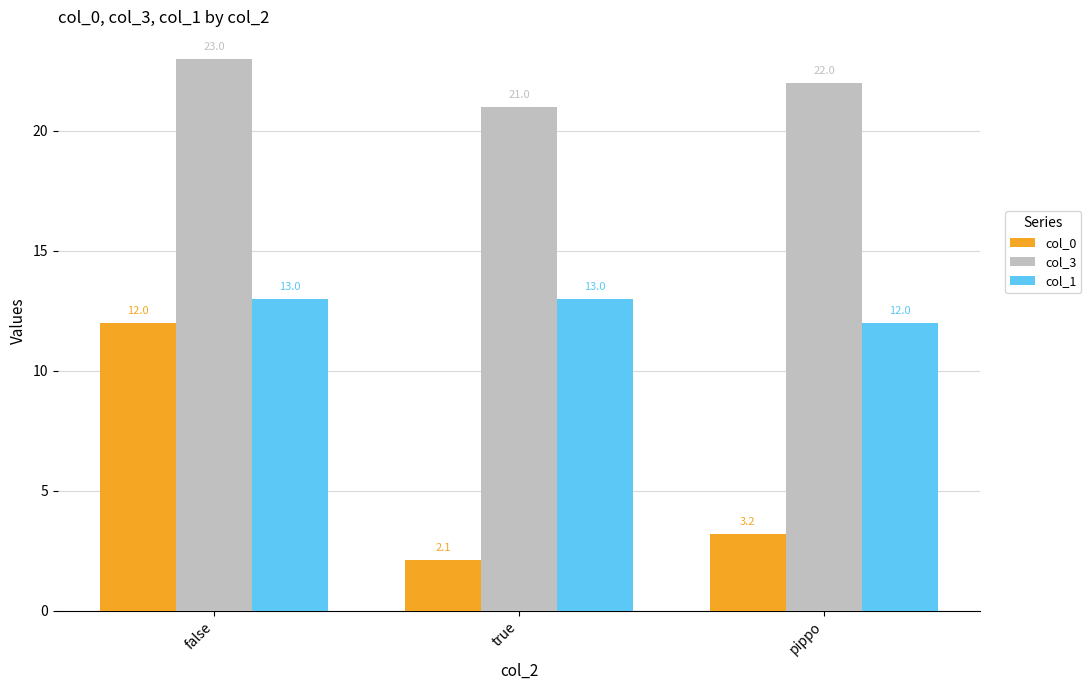

What is the label of the 3rd bar from the left?

pippo